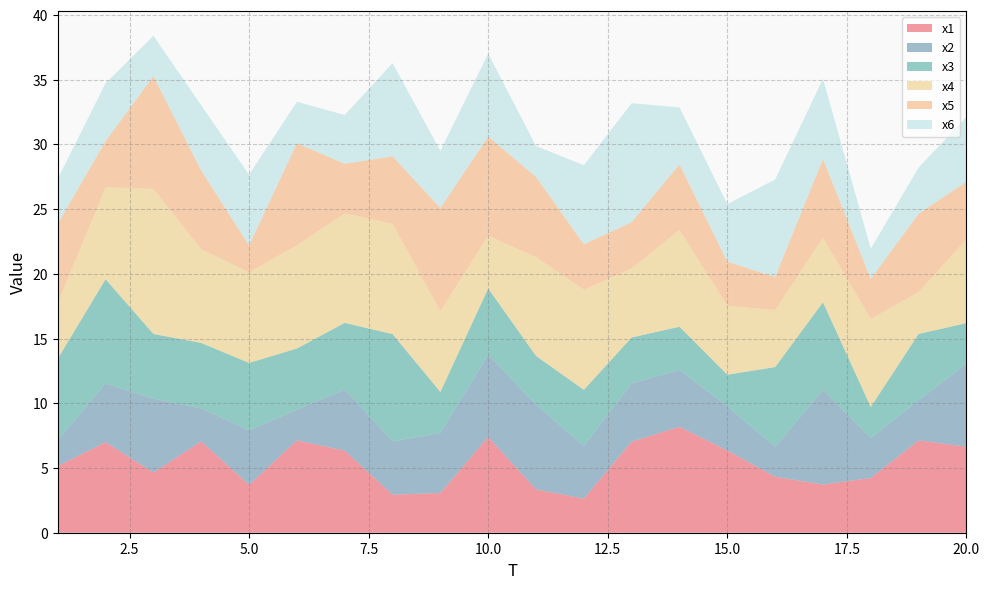

Reading left to right, list all the values displayed in this chart.

x1: 5.1	7.0	4.6	7.1	3.7	7.1	6.3	2.9	3.1	7.4	3.3	2.6	7.0	8.2	6.3	4.3	3.7	4.2	7.1	6.6
x2: 2.0	4.5	5.7	2.5	4.2	2.4	4.7	4.1	4.6	6.4	6.6	4.1	4.5	4.4	3.4	2.3	7.3	3.1	3.1	6.4
x3: 6.3	8.1	5.0	5.1	5.2	4.7	5.1	8.3	3.2	5.1	3.8	4.3	3.5	3.3	2.4	6.2	6.8	2.4	5.1	3.2
x4: 4.3	7.1	11.2	7.2	7.0	8.0	8.5	8.5	6.2	4.1	7.6	7.7	5.3	7.5	5.3	4.4	5.0	6.8	3.2	6.5
x5: 6.1	3.6	8.7	6.1	2.1	7.9	3.8	5.2	8.0	7.7	6.2	3.5	3.6	5.1	3.4	2.6	6.1	3.1	6.1	4.5
x6: 3.5	4.5	3.1	5.0	5.5	3.2	3.8	7.2	4.4	6.4	2.4	6.1	9.2	4.4	4.5	7.5	6.2	2.3	3.6	5.0